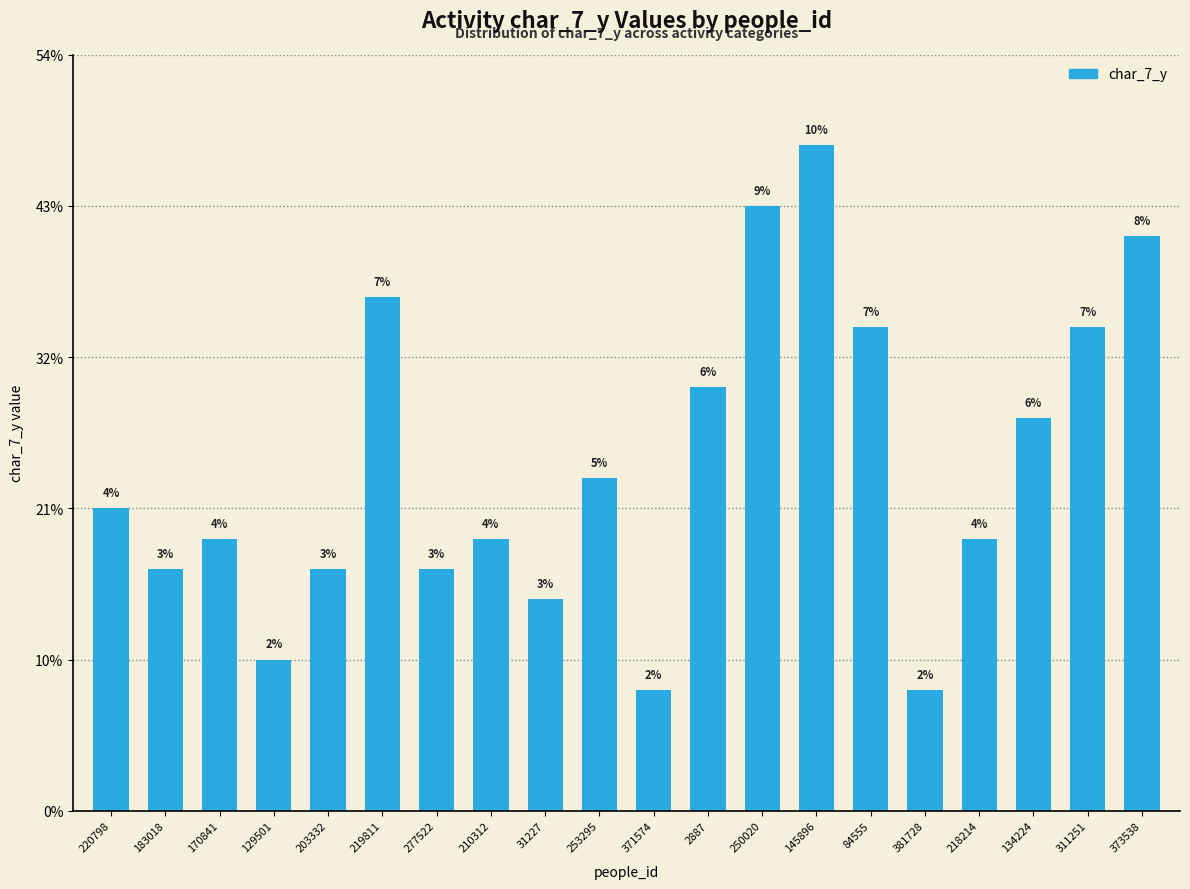

Are the bars grouped side by side (vs. stacked)?

No